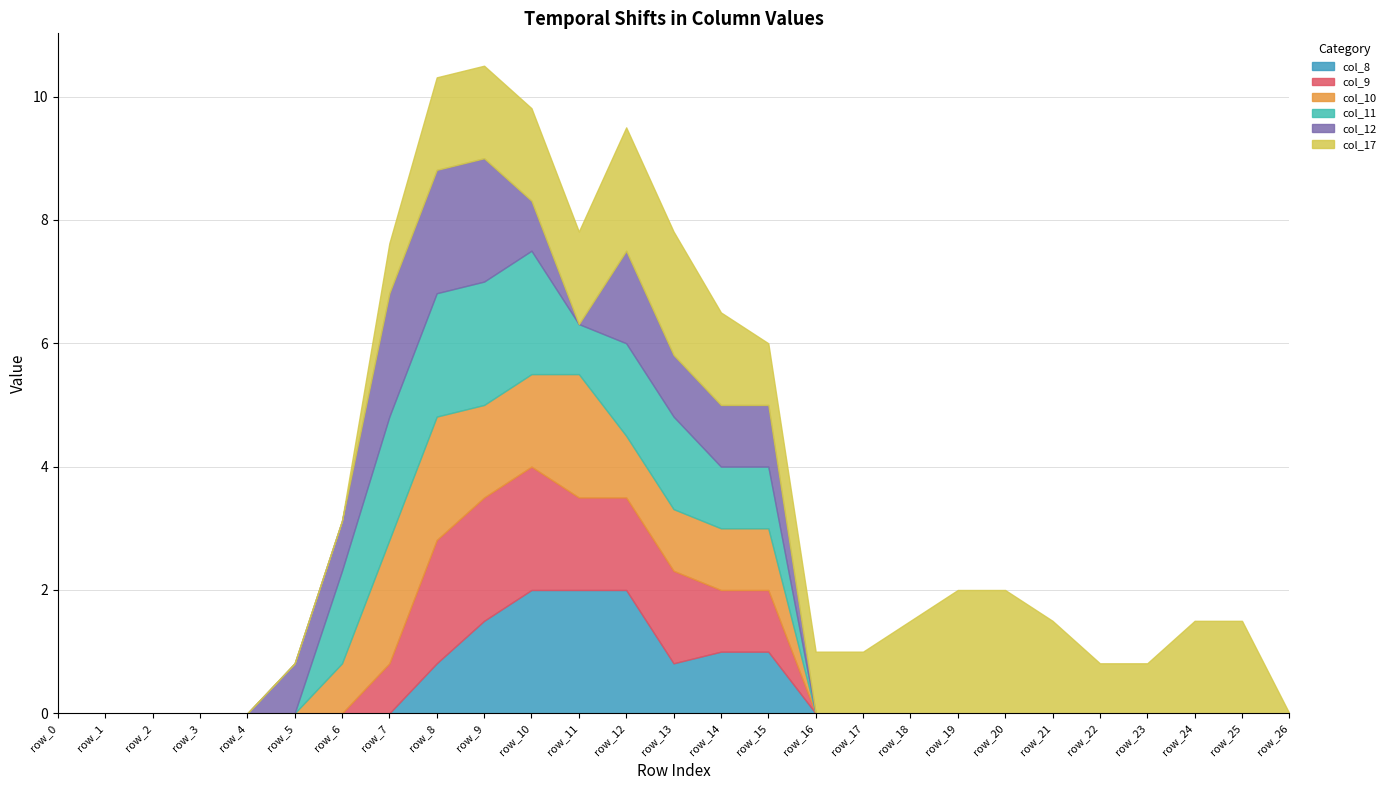

Rank the series by their maximum value, from lowest to highest.

col_8, col_9, col_10, col_11, col_12, col_17